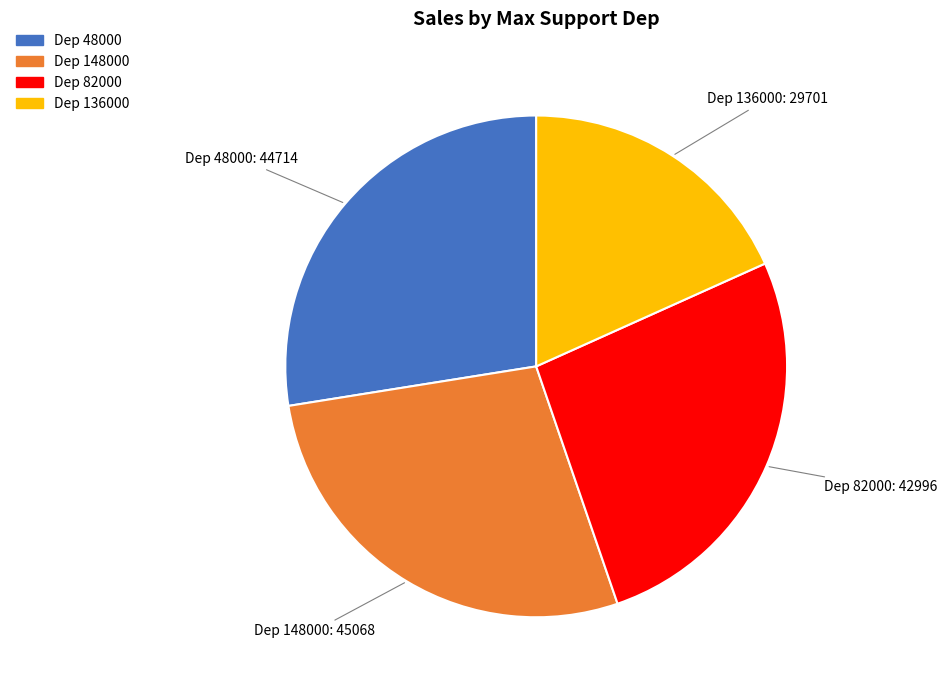

Is there any slice that represents more than half of the pie?

No